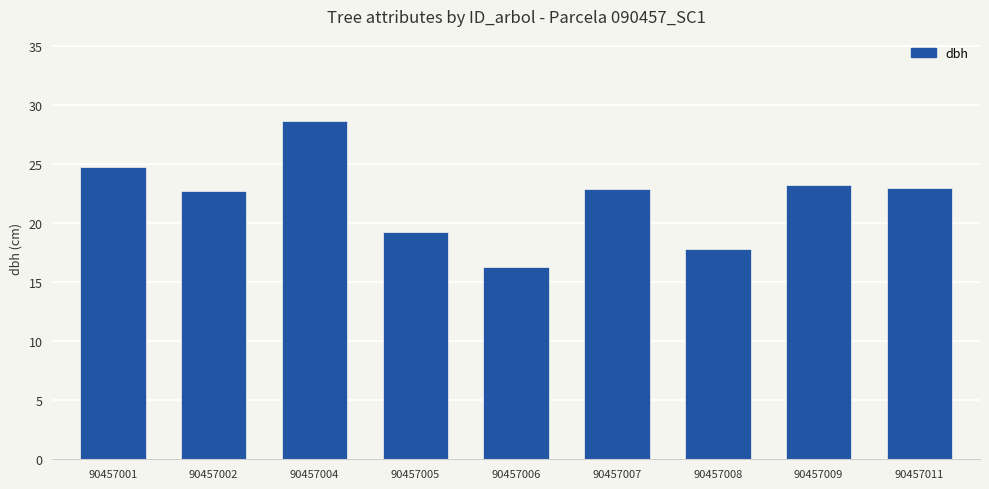

What value does the data have at 90457004?

28.7